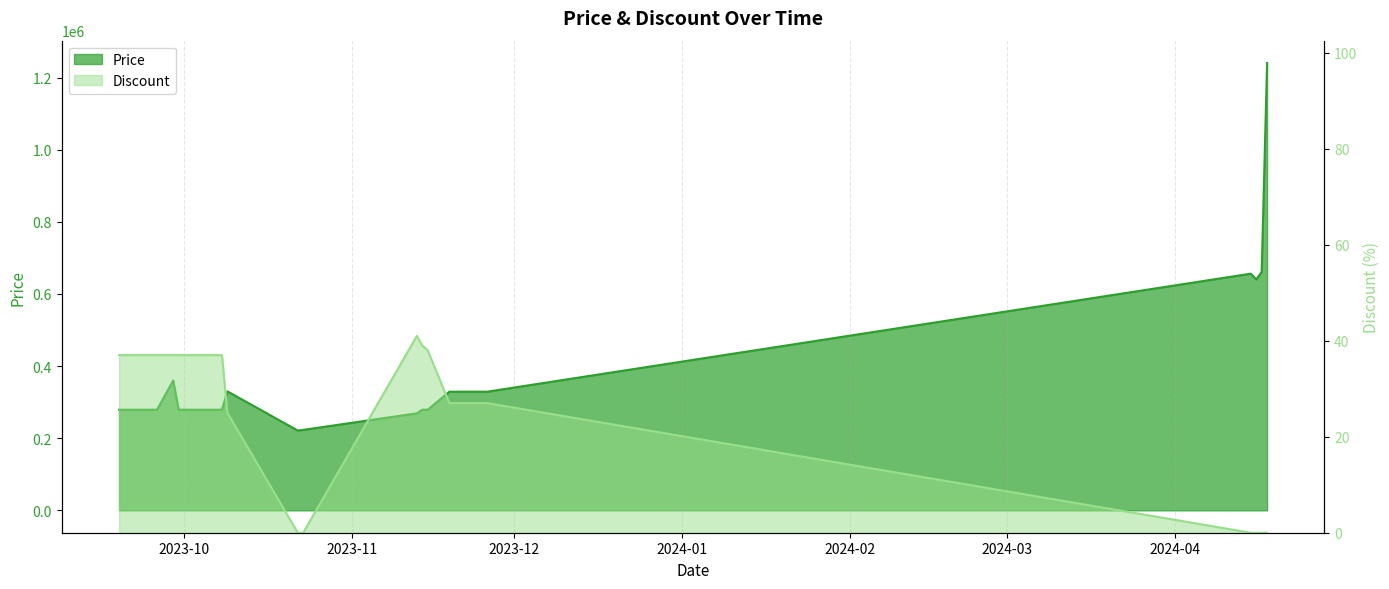

What is the label of the 2nd point from the left?

2023-09-20